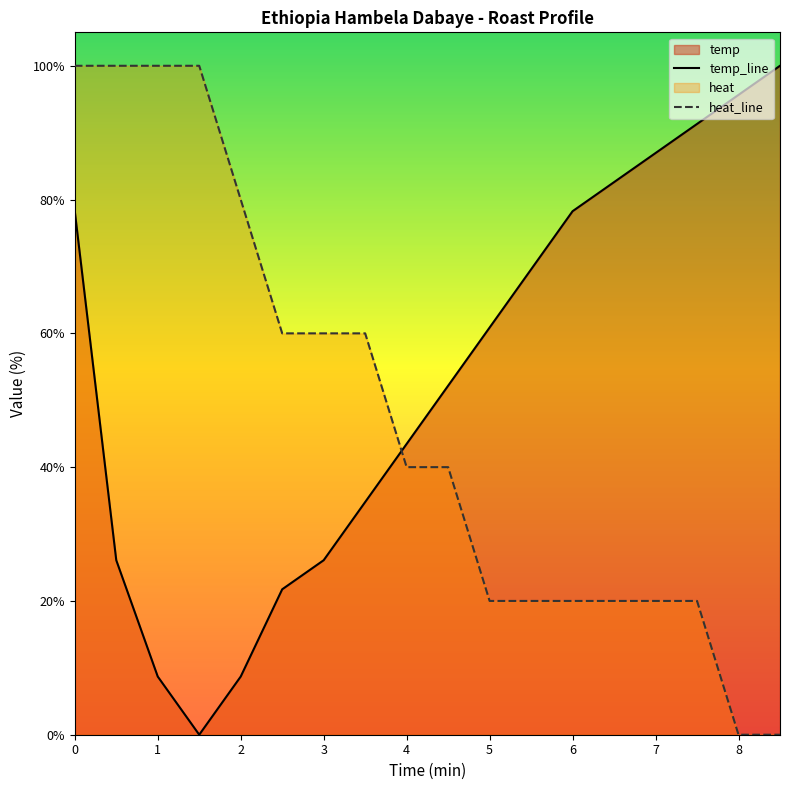

What is the average value of the heat series?

47.8